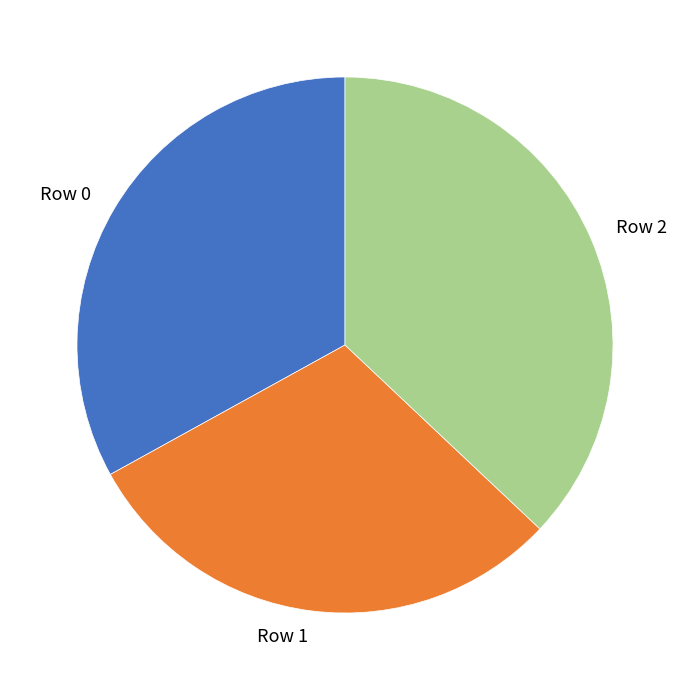

Is it true that Row 2 is 37% of the pie?

True